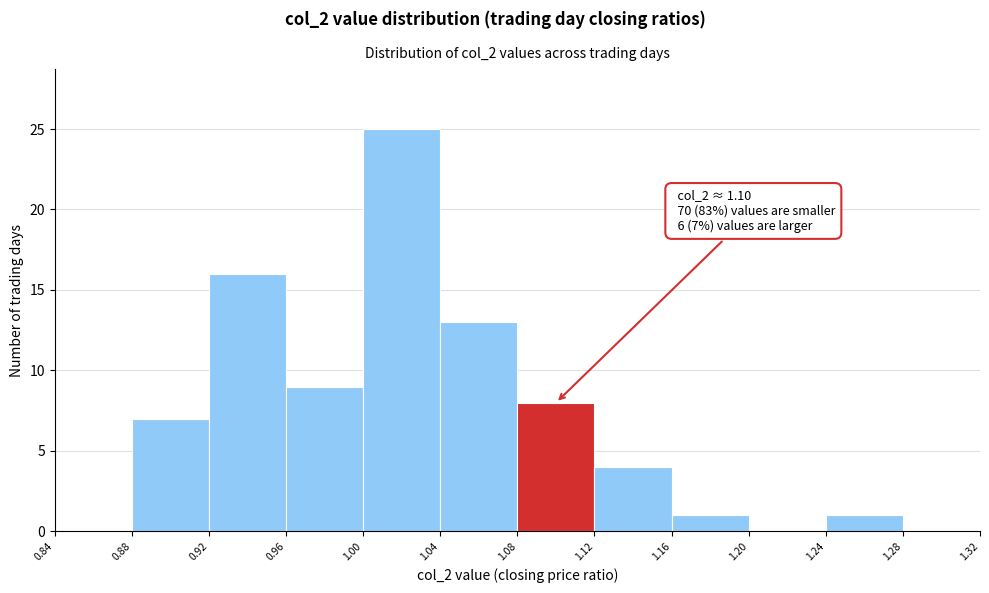

Which range on the x-axis has the tallest bar?

1.00 to 1.04